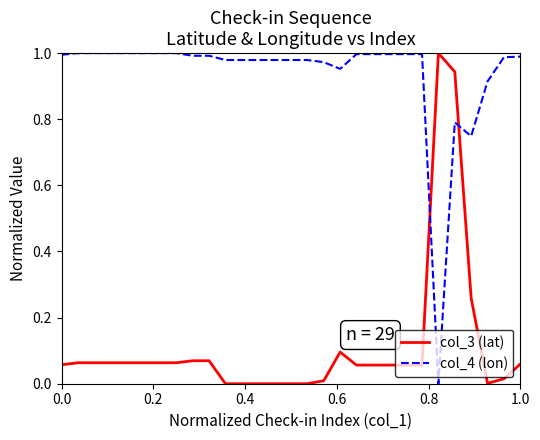

True or false: col_4 (lon) and col_3 (lat) cross at least once.

True